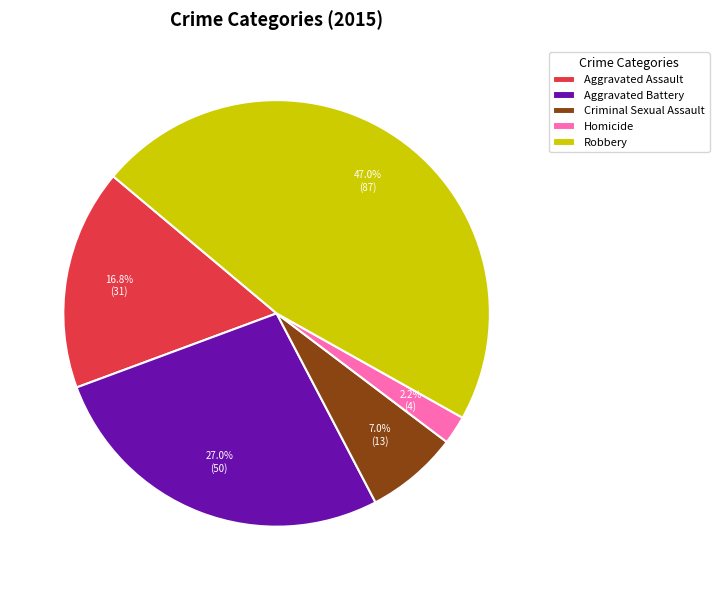

The Homicide slice represents 2% of the pie. True or false?

True